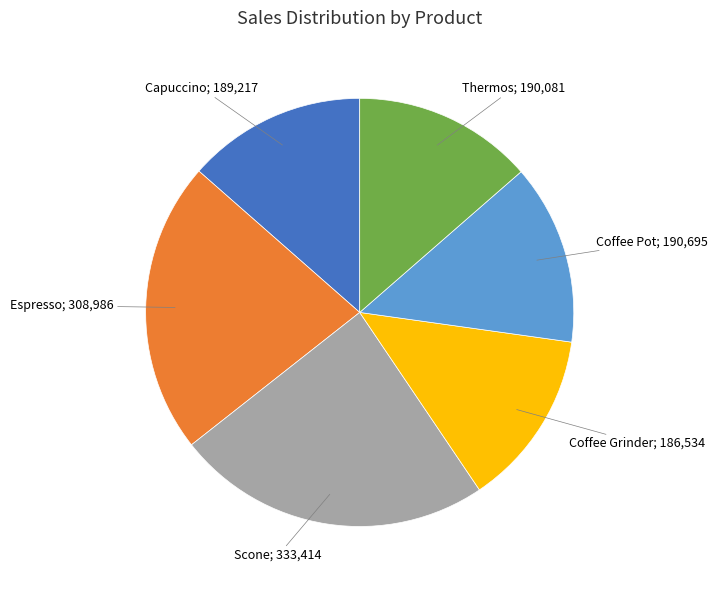

Does Espresso account for over 50% of the chart?

No